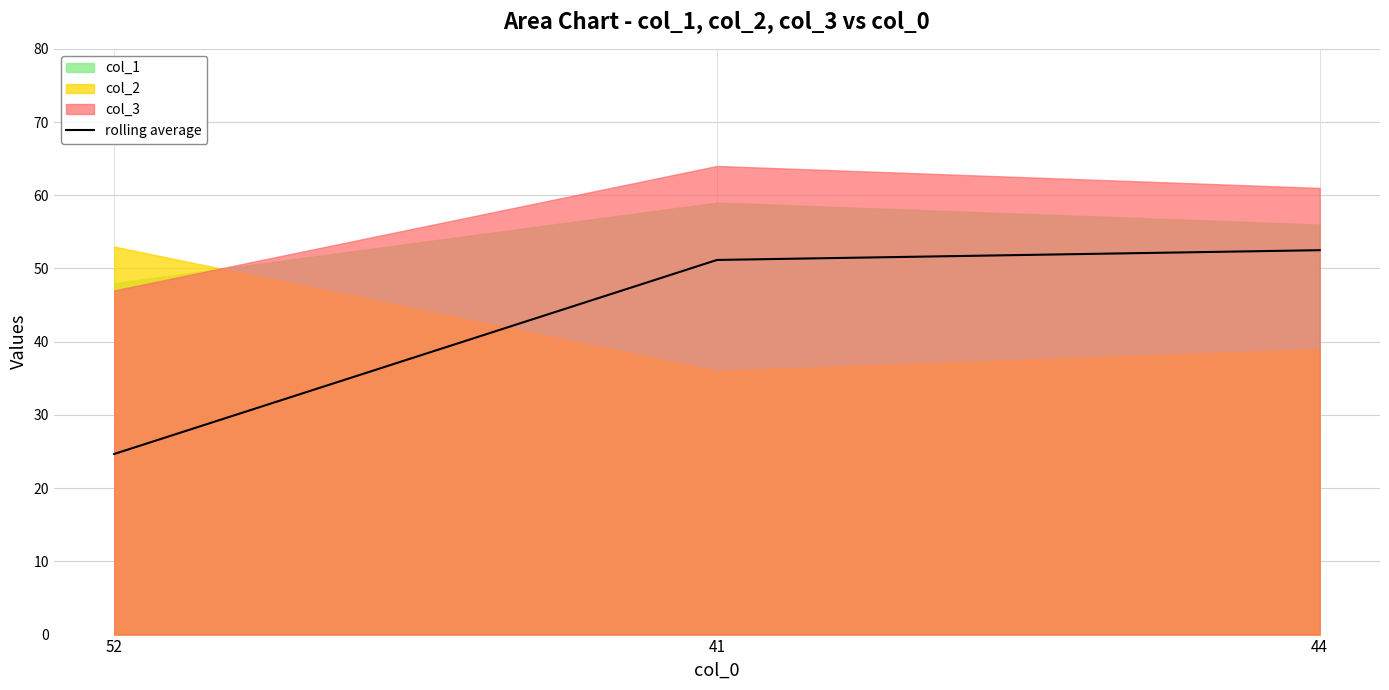

Count the number of values greater than 51.

2